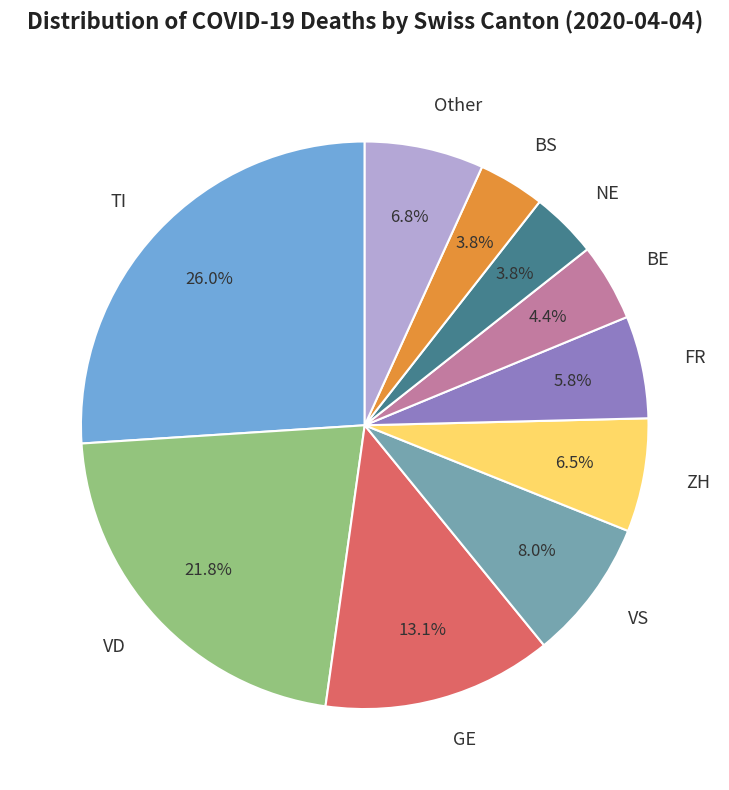

Which slice is the largest?

TI